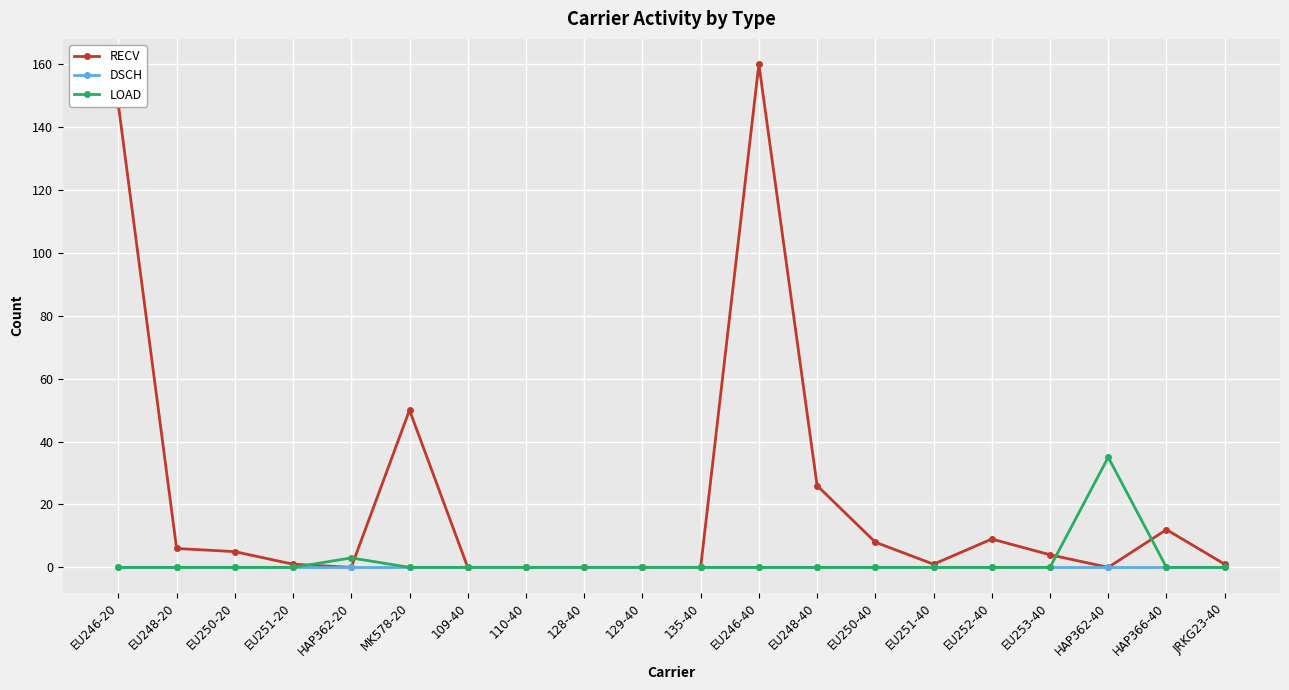

True or false: RECV has a value of 0 at 109-40.

True